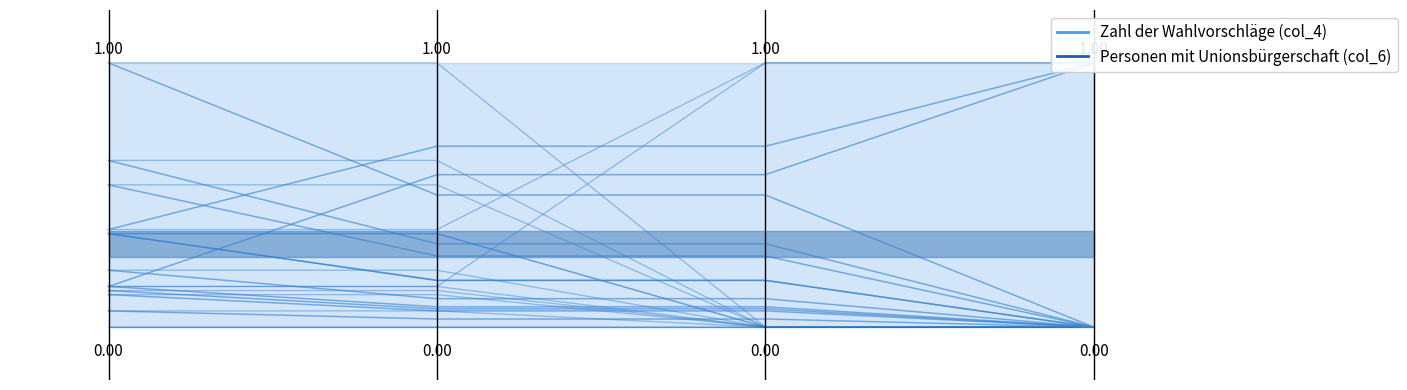

True or false: Zahl der Wahlvorschläge (col_4) has more than 2 interior local peaks.

False